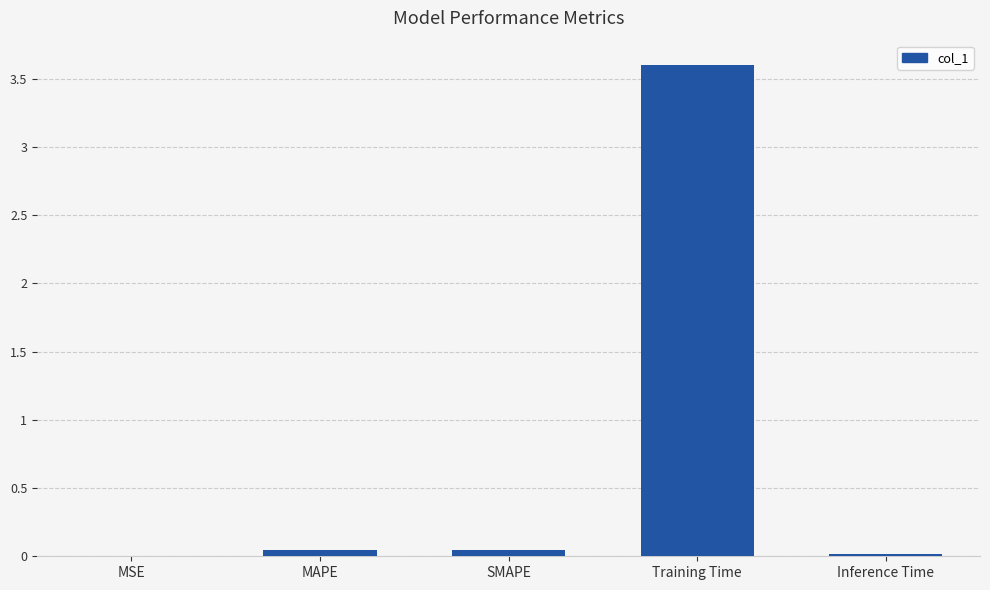

True or false: the data shows 0.0 at MAPE.

True